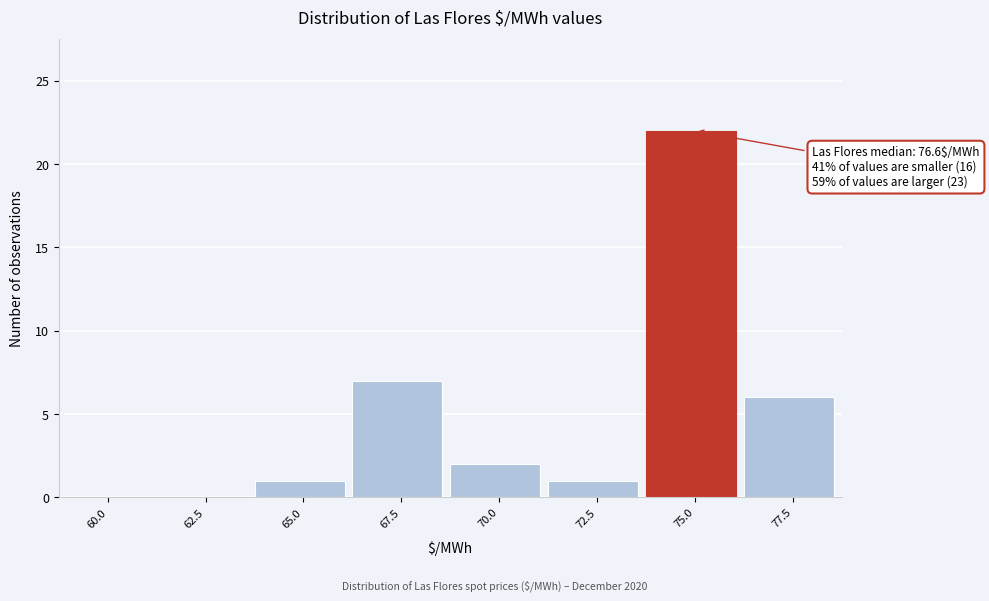

Reading right to left, list all the values displayed in this chart.

77.5=6	75.0=22	72.5=1	70.0=2	67.5=7	65.0=1	62.5=0	60.0=0